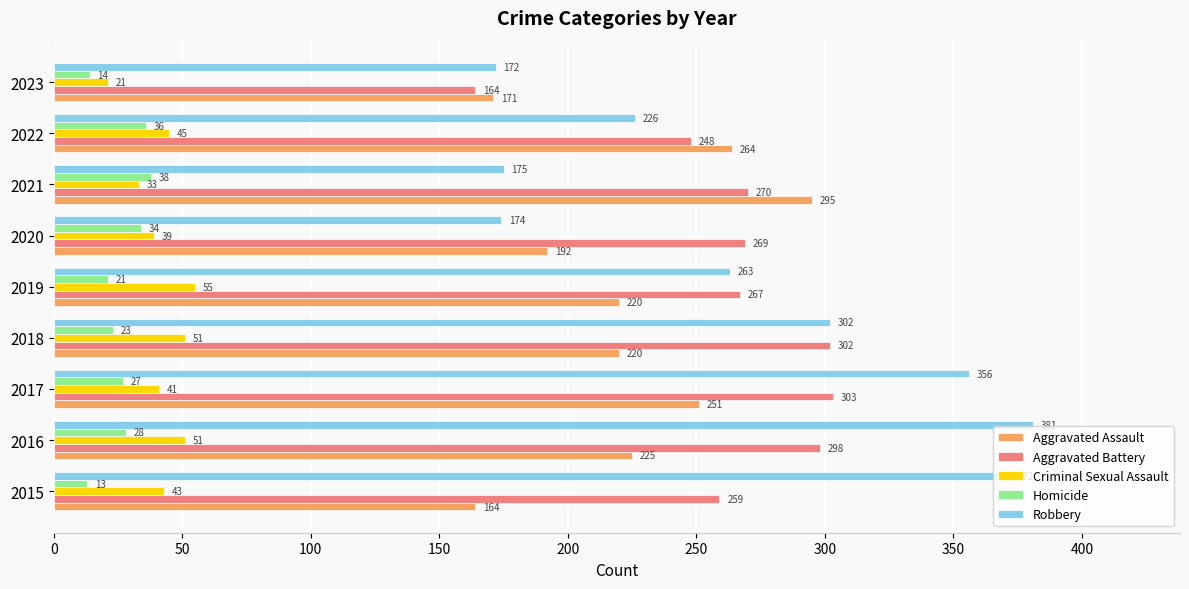

What is the difference between the highest and lowest values at 2019?

246